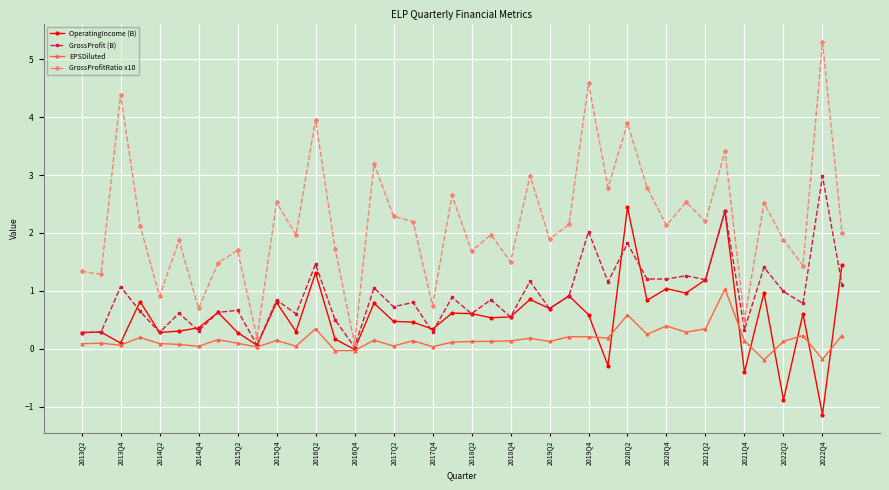

True or false: GrossProfit (B) has more than 0 interior local peaks.

True